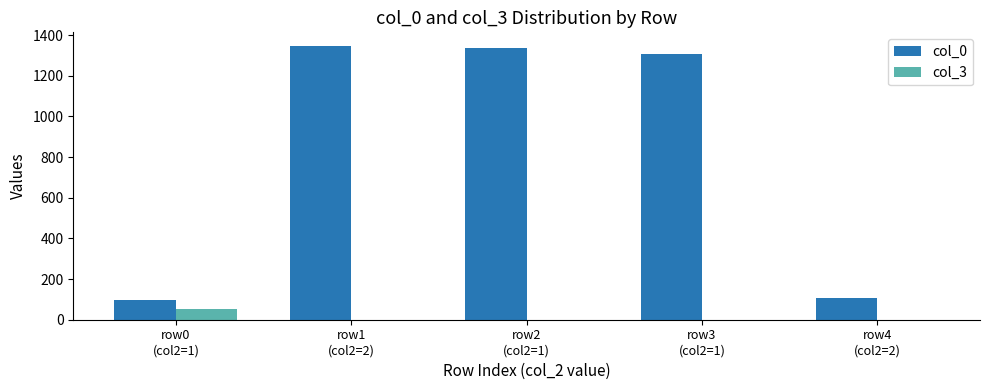

Which series has the largest total across all categories?

col_0